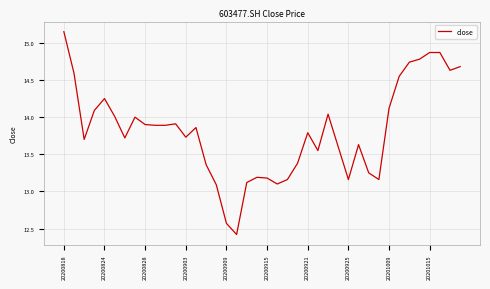

What is the difference between the maximum and minimum values?

2.7